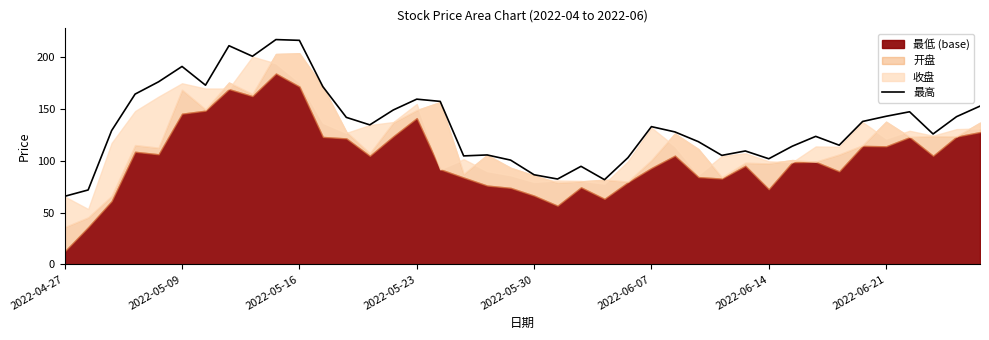

What is the highest value of the 最高 series?

216.7